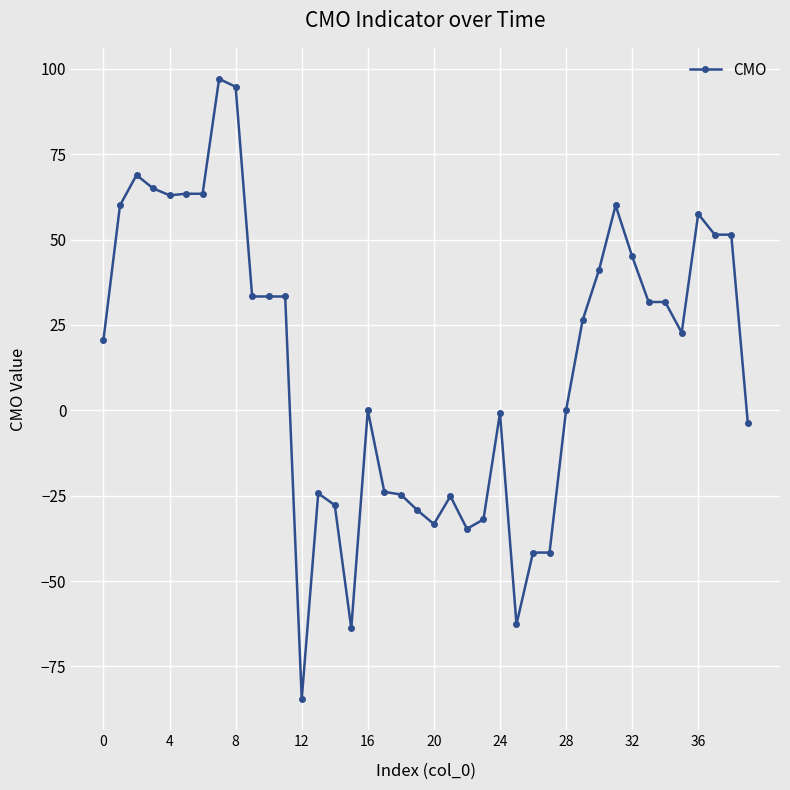

What is the minimum value shown in the chart?

-84.6